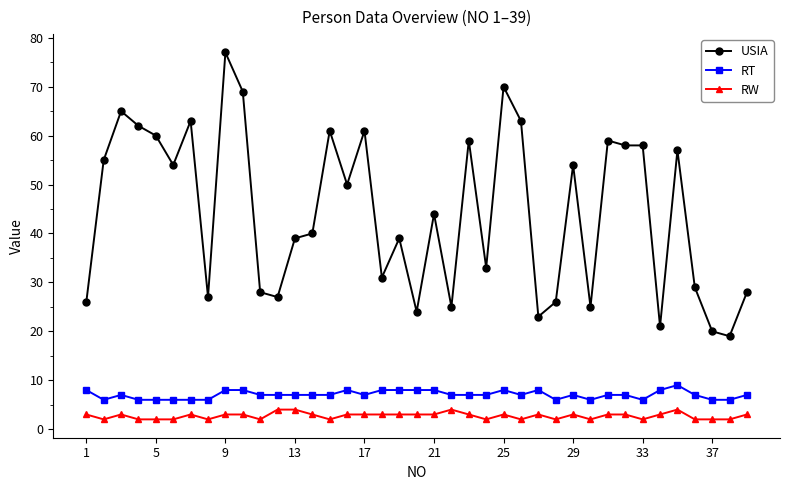

Which series has the largest total across all categories?

USIA